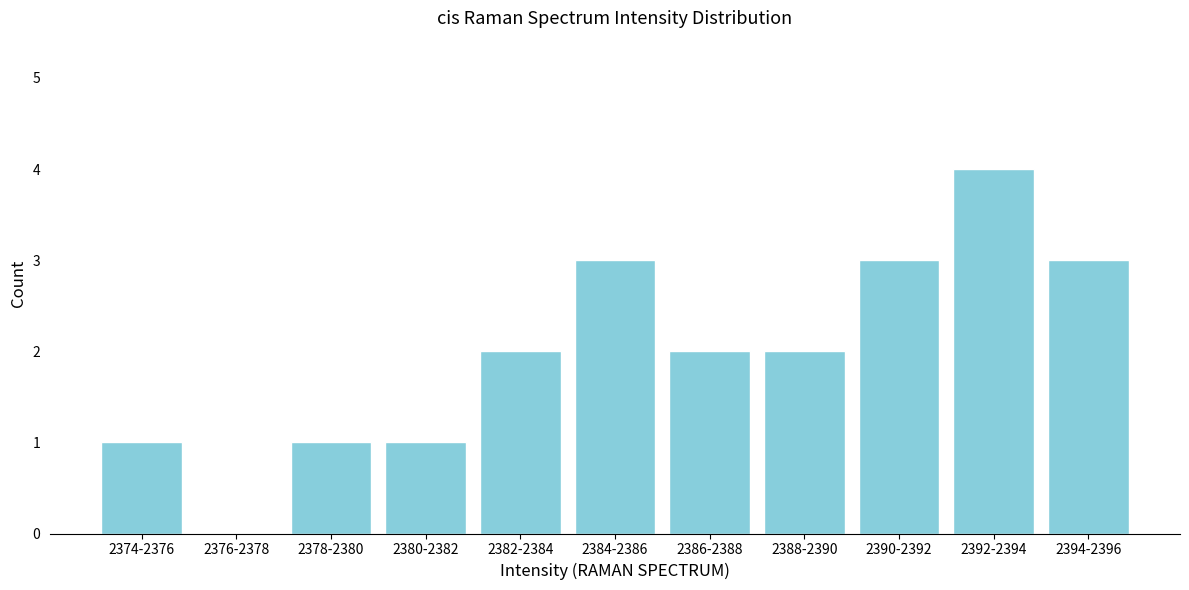

Reading left to right, what are all the values shown in this chart?

2374-2376=1	2376-2378=0	2378-2380=1	2380-2382=1	2382-2384=2	2384-2386=3	2386-2388=2	2388-2390=2	2390-2392=3	2392-2394=4	2394-2396=3